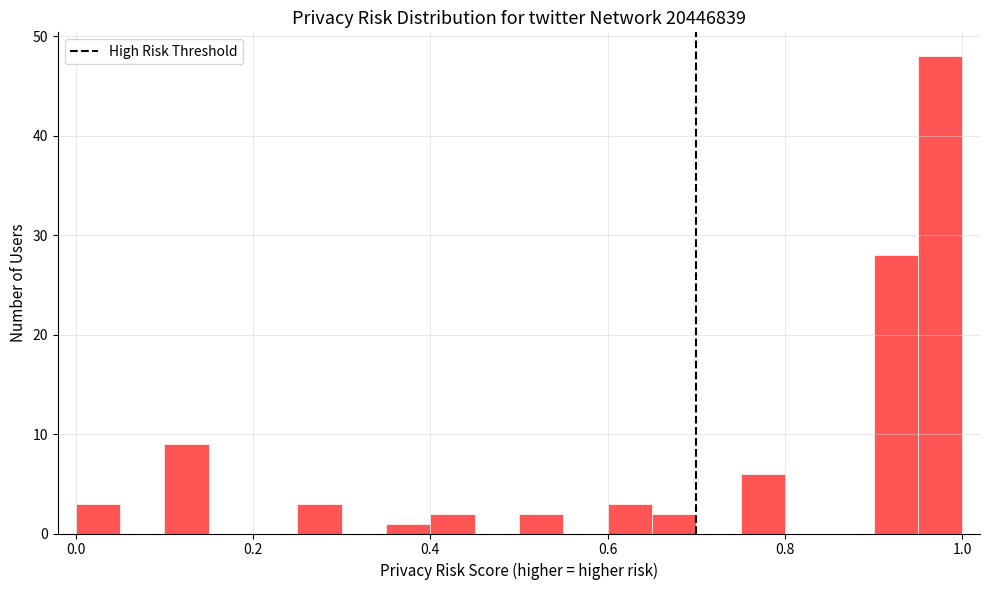

Read against the x-axis, roughly where is the centre of the tallest bar?

0.98